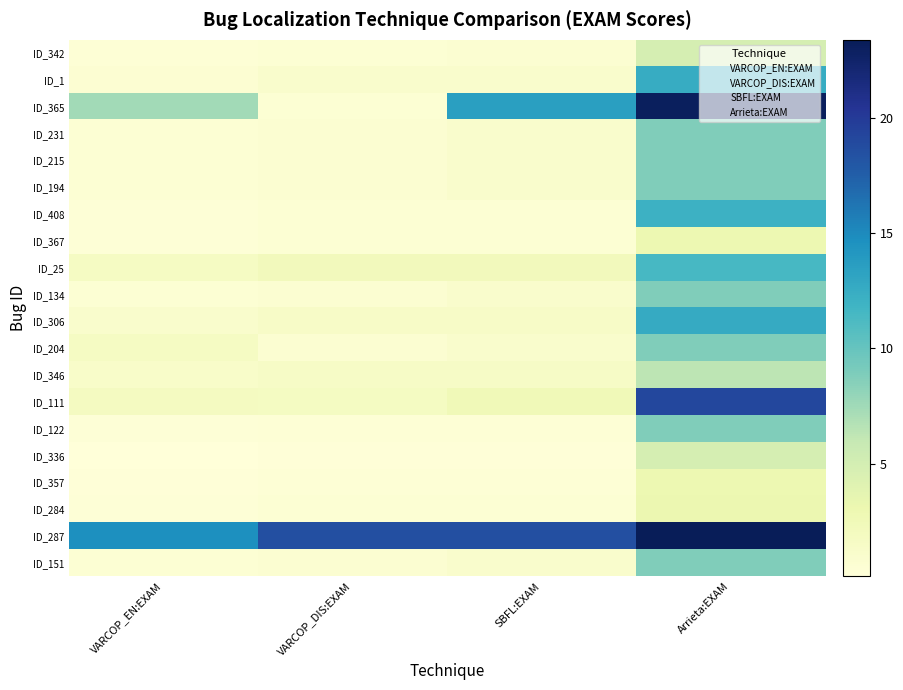

Reading left to right, extract all data points from this chart.

ID_342: VARCOP_EN:EXAM=0.4	VARCOP_DIS:EXAM=0.5	SBFL:EXAM=0.7	Arrieta:EXAM=4.9
ID_1: VARCOP_EN:EXAM=0.6	VARCOP_DIS:EXAM=1.0	SBFL:EXAM=1.0	Arrieta:EXAM=12.5
ID_365: VARCOP_EN:EXAM=7.5	VARCOP_DIS:EXAM=0.5	SBFL:EXAM=13.6	Arrieta:EXAM=23.1
ID_231: VARCOP_EN:EXAM=0.5	VARCOP_DIS:EXAM=0.7	SBFL:EXAM=1.0	Arrieta:EXAM=8.8
ID_215: VARCOP_EN:EXAM=0.5	VARCOP_DIS:EXAM=0.7	SBFL:EXAM=1.0	Arrieta:EXAM=8.8
ID_194: VARCOP_EN:EXAM=0.5	VARCOP_DIS:EXAM=0.7	SBFL:EXAM=1.0	Arrieta:EXAM=8.8
ID_408: VARCOP_EN:EXAM=0.3	VARCOP_DIS:EXAM=0.5	SBFL:EXAM=0.5	Arrieta:EXAM=12.1
ID_367: VARCOP_EN:EXAM=0.3	VARCOP_DIS:EXAM=0.5	SBFL:EXAM=0.5	Arrieta:EXAM=3.0
ID_25: VARCOP_EN:EXAM=1.7	VARCOP_DIS:EXAM=2.3	SBFL:EXAM=2.3	Arrieta:EXAM=11.4
ID_134: VARCOP_EN:EXAM=0.5	VARCOP_DIS:EXAM=0.7	SBFL:EXAM=1.0	Arrieta:EXAM=8.8
ID_306: VARCOP_EN:EXAM=1.0	VARCOP_DIS:EXAM=1.4	SBFL:EXAM=1.4	Arrieta:EXAM=12.6
ID_204: VARCOP_EN:EXAM=1.7	VARCOP_DIS:EXAM=0.7	SBFL:EXAM=1.0	Arrieta:EXAM=8.8
ID_346: VARCOP_EN:EXAM=1.2	VARCOP_DIS:EXAM=1.6	SBFL:EXAM=1.6	Arrieta:EXAM=6.3
ID_111: VARCOP_EN:EXAM=1.9	VARCOP_DIS:EXAM=1.8	SBFL:EXAM=2.5	Arrieta:EXAM=19.0
ID_122: VARCOP_EN:EXAM=0.3	VARCOP_DIS:EXAM=0.4	SBFL:EXAM=0.4	Arrieta:EXAM=8.8
ID_336: VARCOP_EN:EXAM=0.1	VARCOP_DIS:EXAM=0.2	SBFL:EXAM=0.2	Arrieta:EXAM=4.9
ID_357: VARCOP_EN:EXAM=0.2	VARCOP_DIS:EXAM=0.4	SBFL:EXAM=0.4	Arrieta:EXAM=3.0
ID_284: VARCOP_EN:EXAM=0.3	VARCOP_DIS:EXAM=0.5	SBFL:EXAM=0.5	Arrieta:EXAM=3.1
ID_287: VARCOP_EN:EXAM=14.7	VARCOP_DIS:EXAM=18.5	SBFL:EXAM=18.5	Arrieta:EXAM=23.4
ID_151: VARCOP_EN:EXAM=0.5	VARCOP_DIS:EXAM=0.7	SBFL:EXAM=1.0	Arrieta:EXAM=8.8